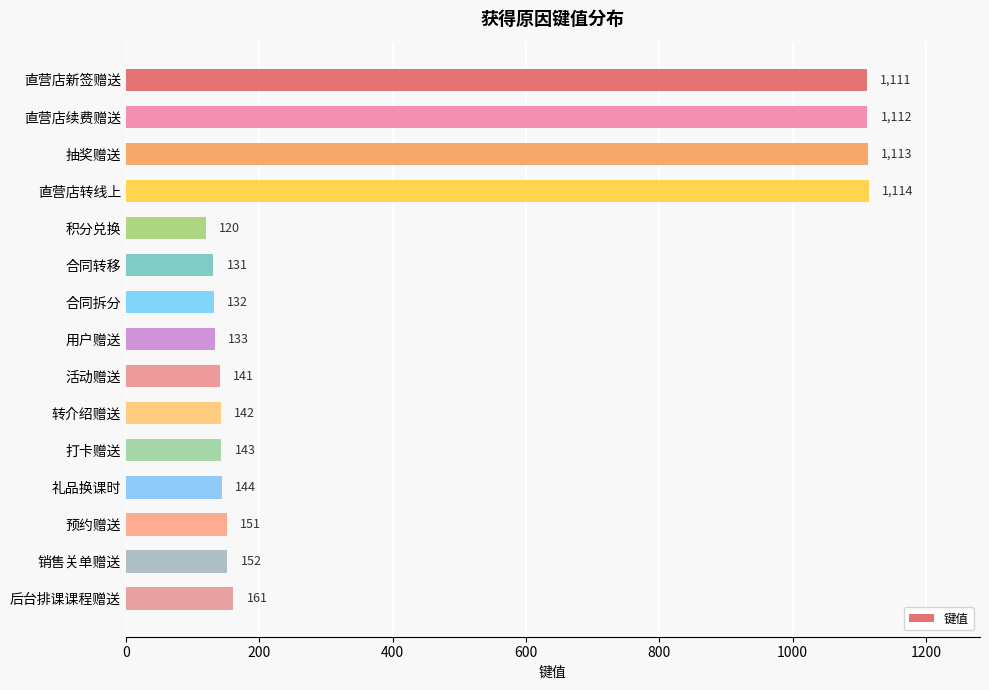

What is the ratio of the value at 预约赠送 to the value at 活动赠送?

1.1